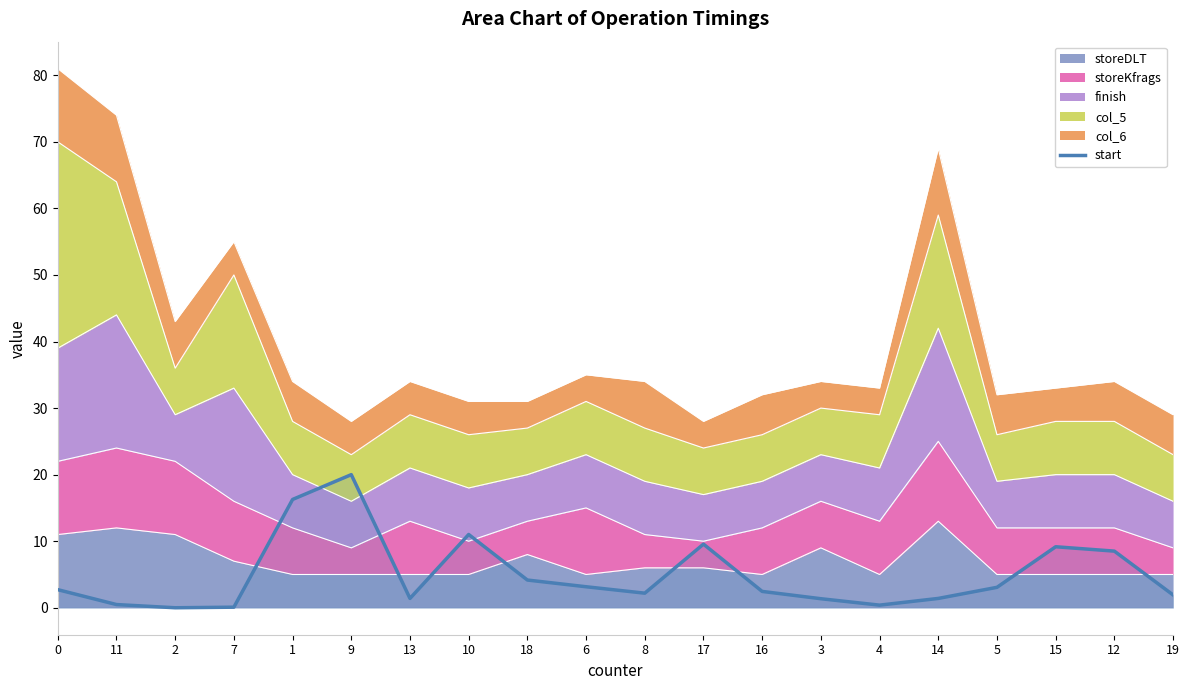

List the labels in order of value, smallest first.

2, 7, 4, 11, 3, 13, 14, 19, 8, 16, 0, 5, 6, 18, 12, 15, 17, 10, 1, 9